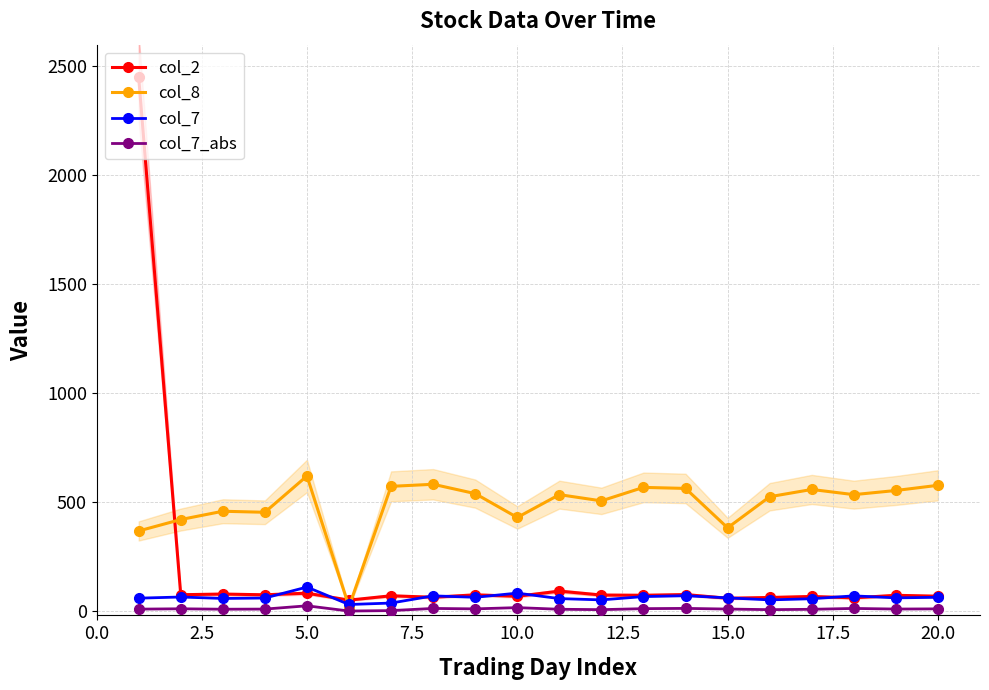

True or false: col_2 has more than 1 points higher than both neighbors.

True